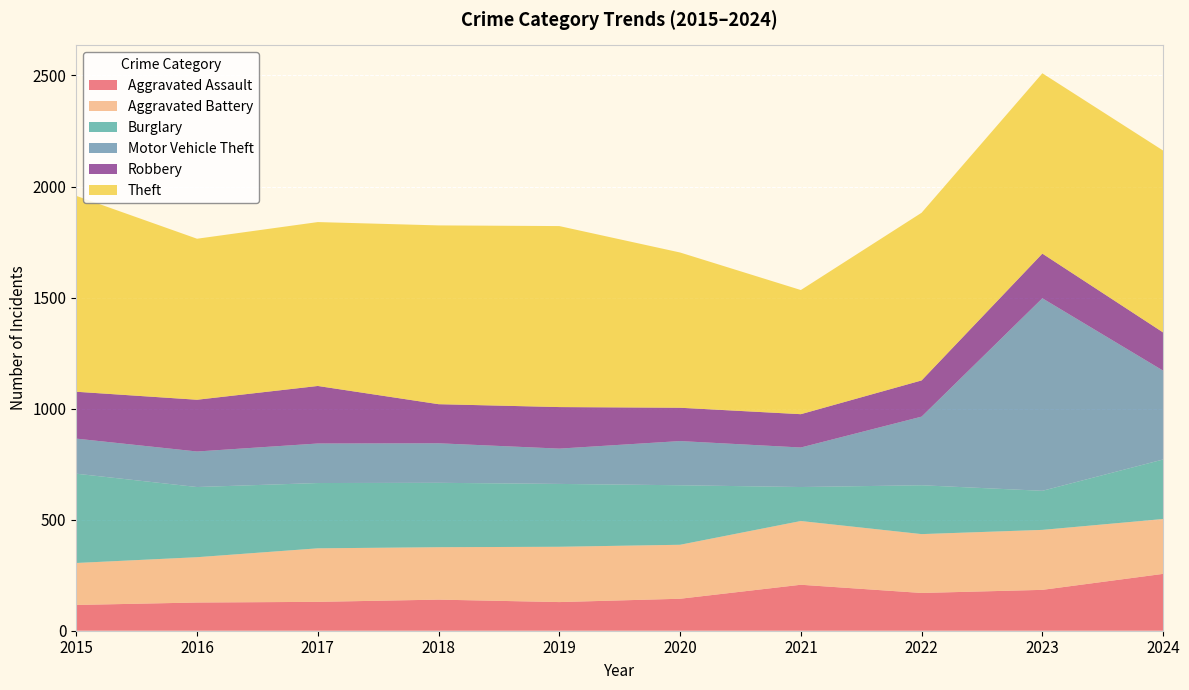

Reading left to right, transcribe all the data shown in this chart.

Aggravated Assault: 2015=116	2016=127	2017=130	2018=140	2019=129	2020=144	2021=207	2022=170	2023=184	2024=256
Aggravated Battery: 2015=189	2016=204	2017=241	2018=236	2019=249	2020=243	2021=287	2022=265	2023=270	2024=247
Burglary: 2015=402	2016=316	2017=294	2018=290	2019=283	2020=268	2021=153	2022=220	2023=176	2024=268
Motor Vehicle Theft: 2015=158	2016=160	2017=178	2018=178	2019=159	2020=199	2021=178	2022=309	2023=867	2024=400
Robbery: 2015=211	2016=233	2017=259	2018=176	2019=187	2020=150	2021=150	2022=163	2023=201	2024=172
Theft: 2015=882	2016=725	2017=738	2018=805	2019=815	2020=699	2021=559	2022=755	2023=812	2024=819